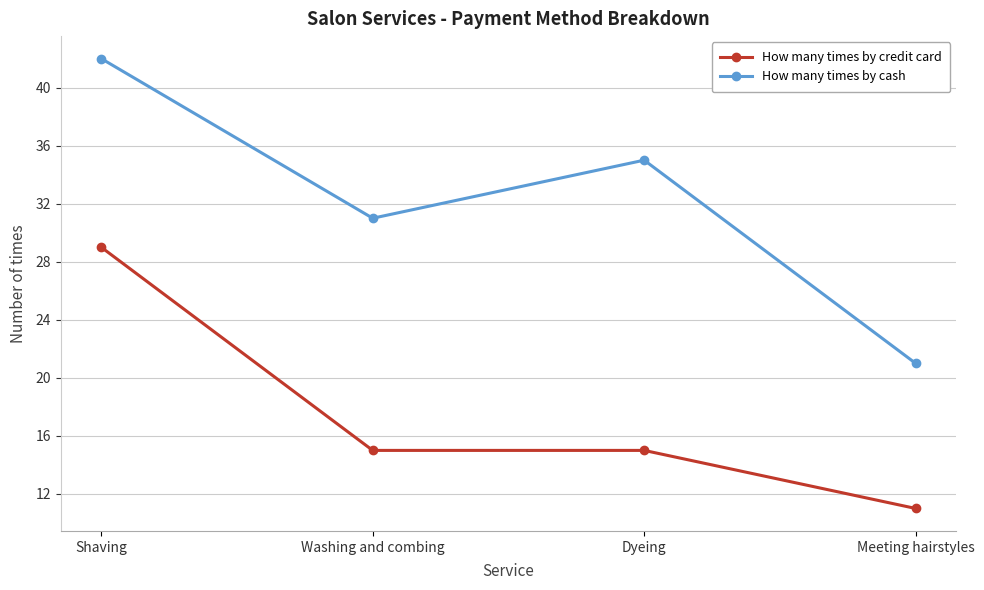

Rank the categories by How many times by cash value from highest to lowest.

Shaving, Dyeing, Washing and combing, Meeting hairstyles